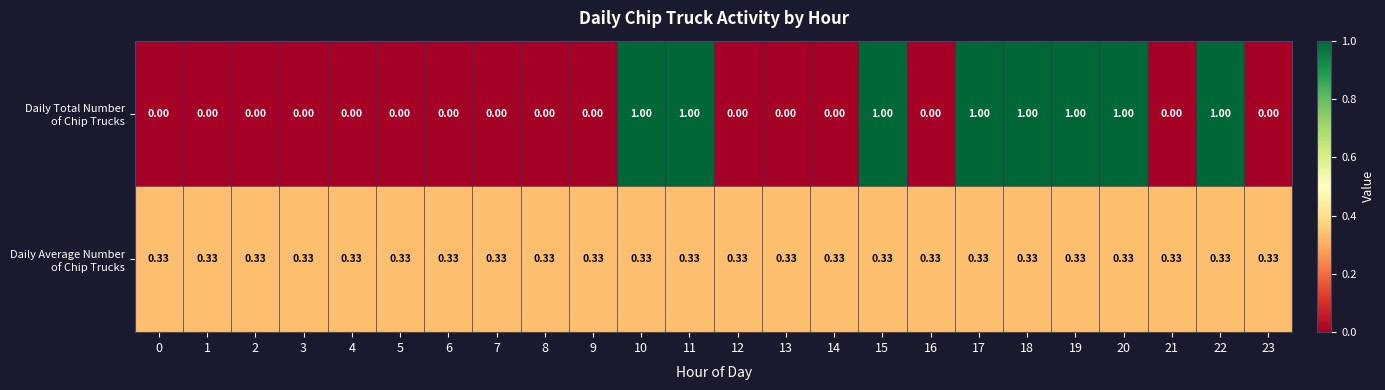

Count the number of categories in the chart.

24